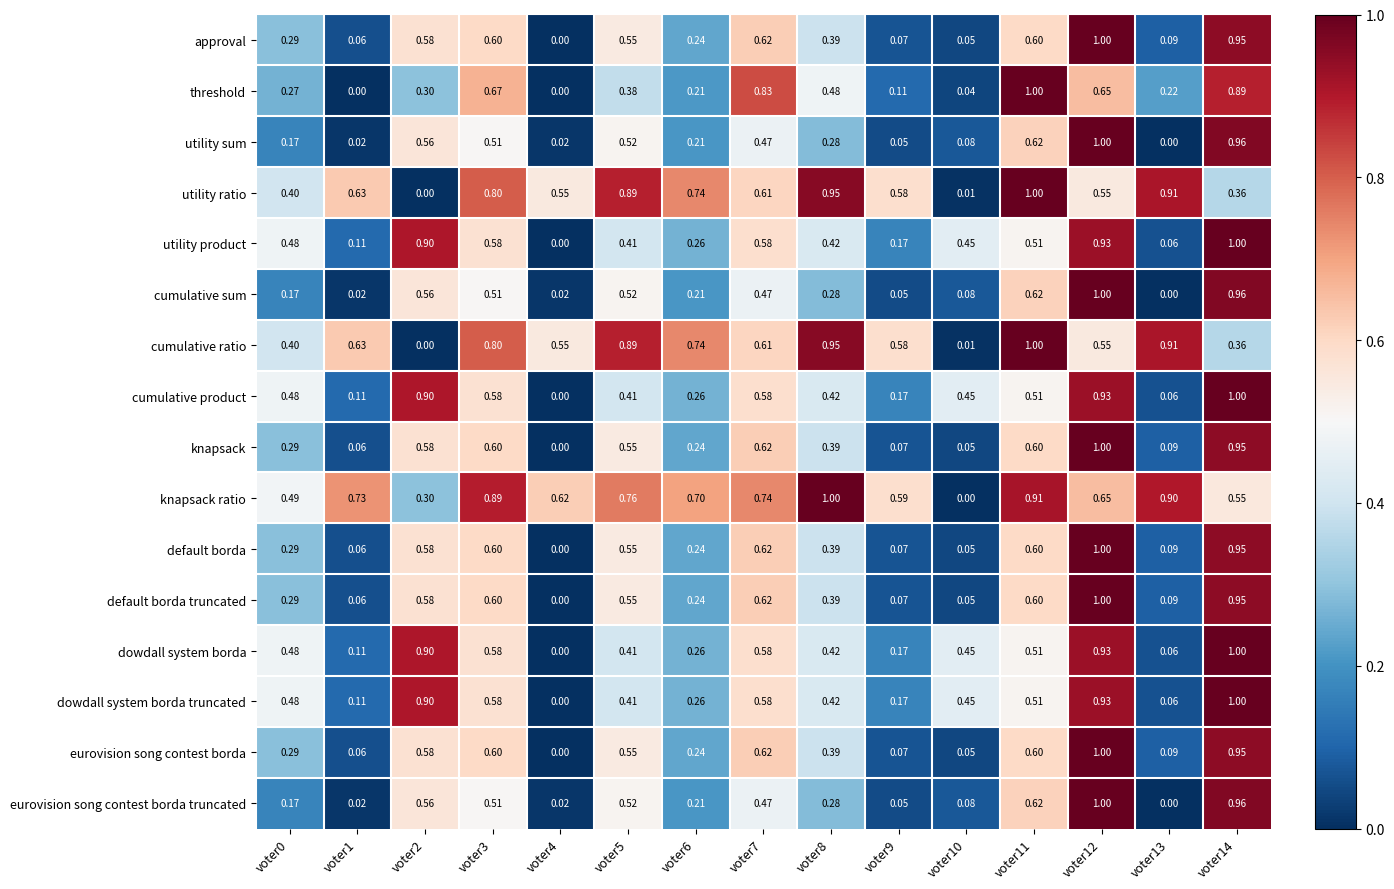

Which series has the largest total across all categories?

knapsack ratio